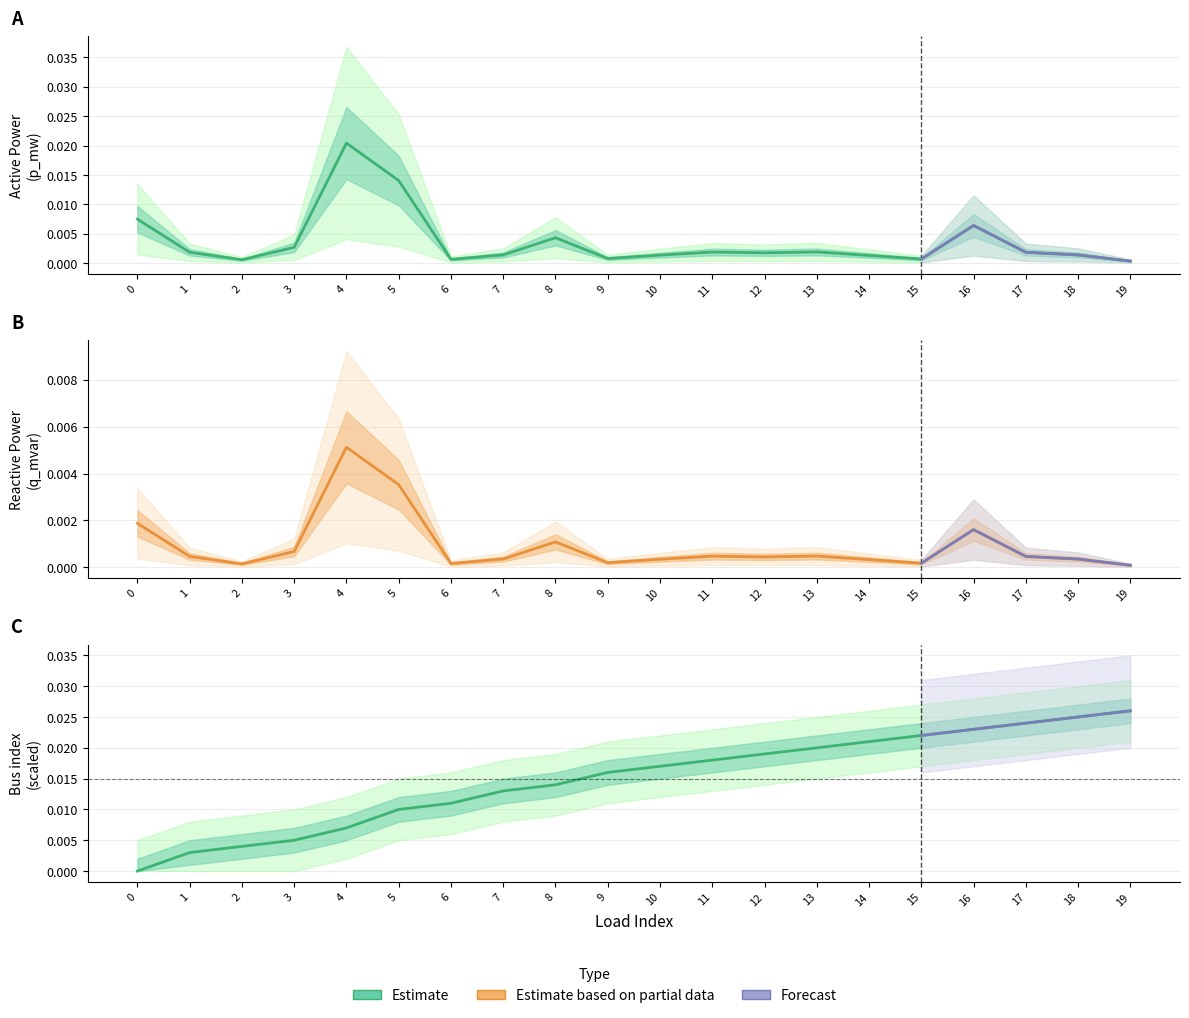

Between 3 and 8, which is larger?

8